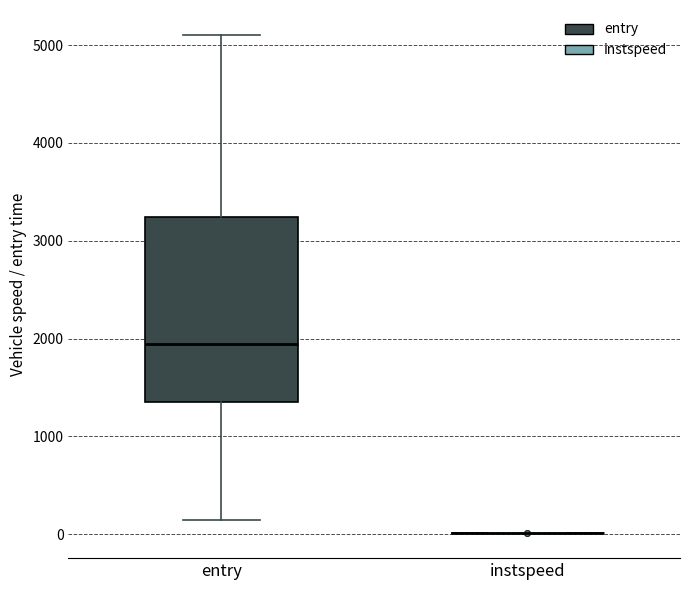

Where is the lower edge of the box for entry on the y-axis? The values are not printed on the chart, so give them approximately, as read against the axis.

1400